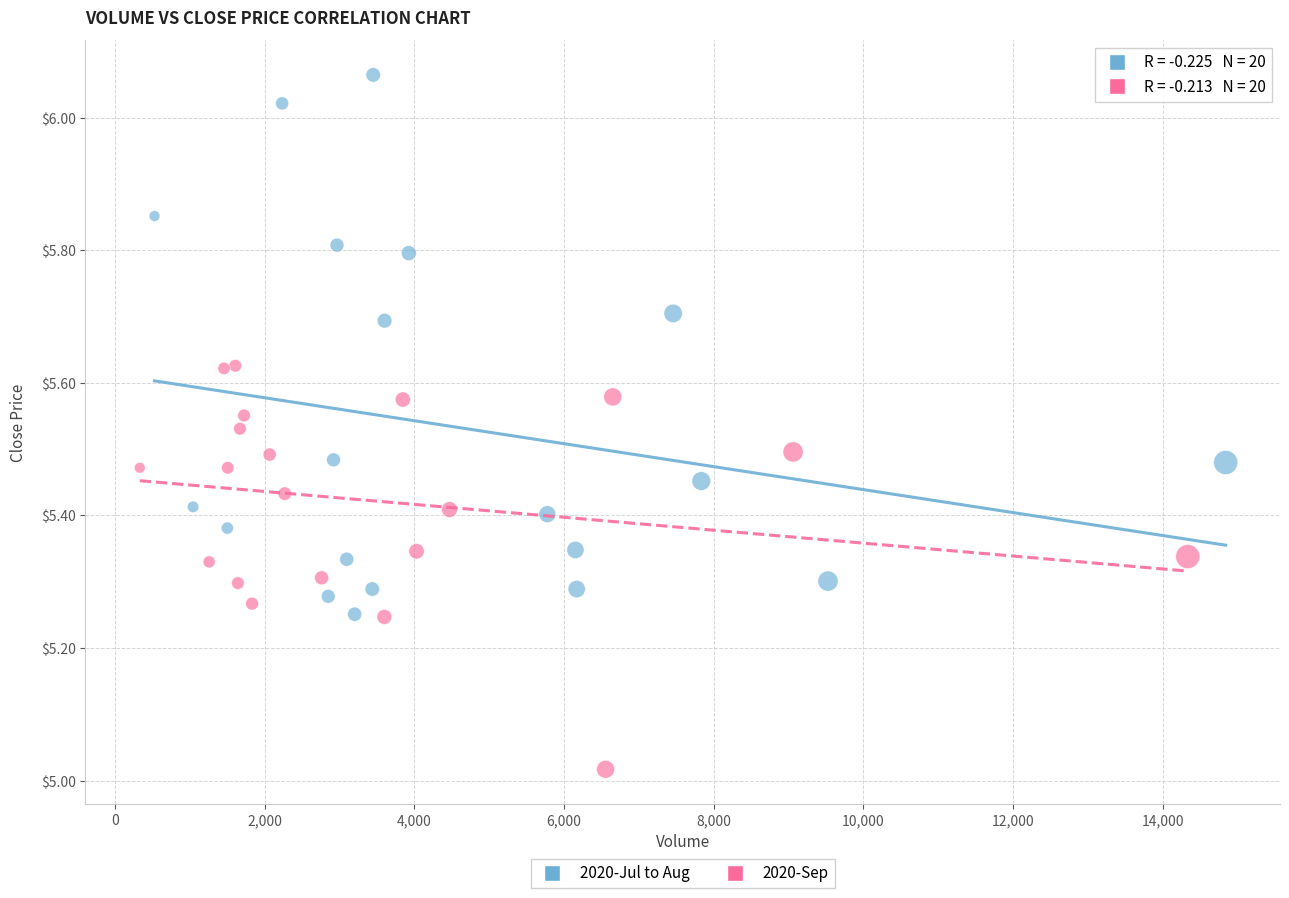

Which series reaches the maximum Y coordinate?

2020-Jul to Aug